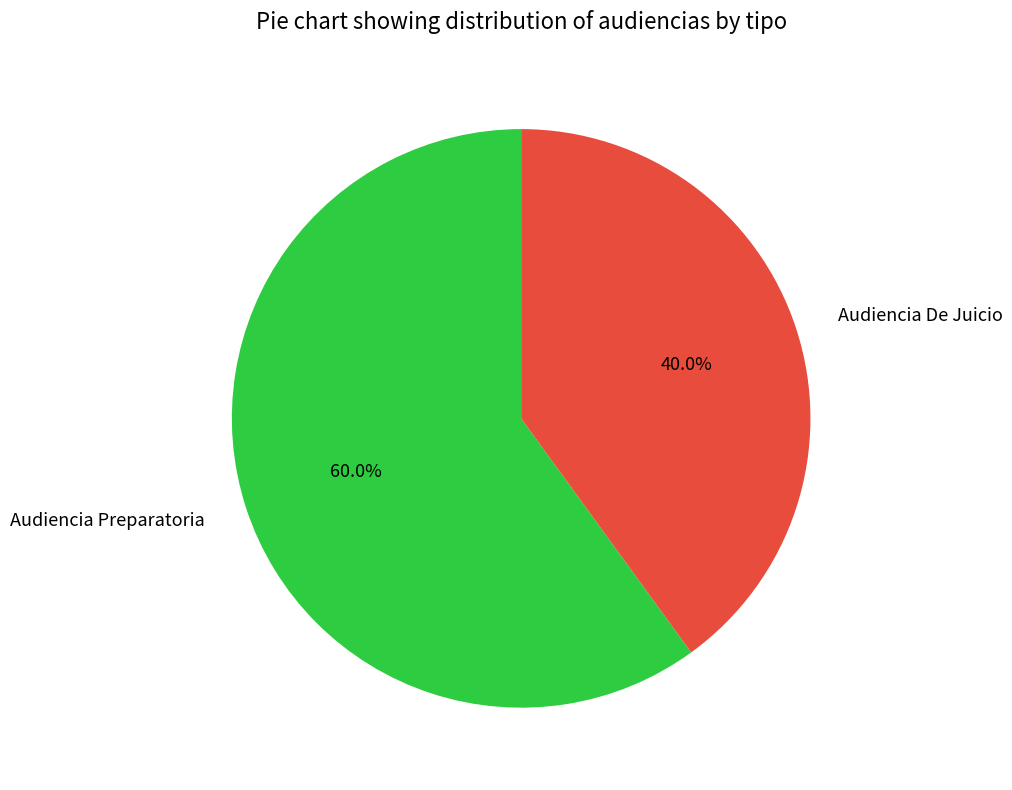

What percentage is the Audiencia De Juicio slice, to the nearest percent?

40%